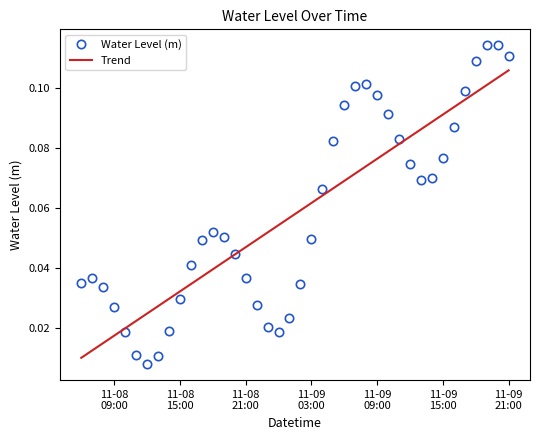

How many series are shown in this chart?

2